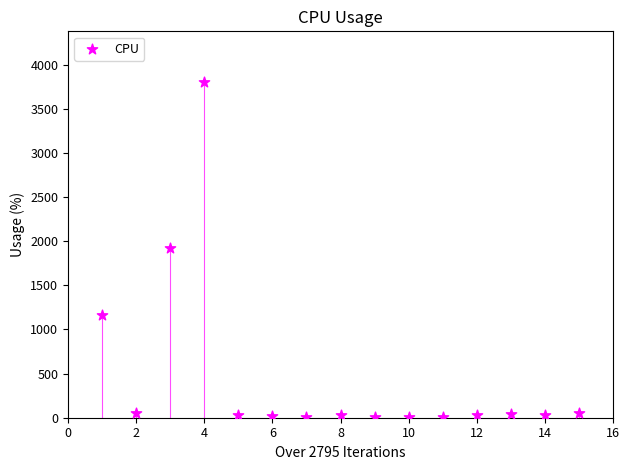

What is the range of Y values (max minus min)?

3800